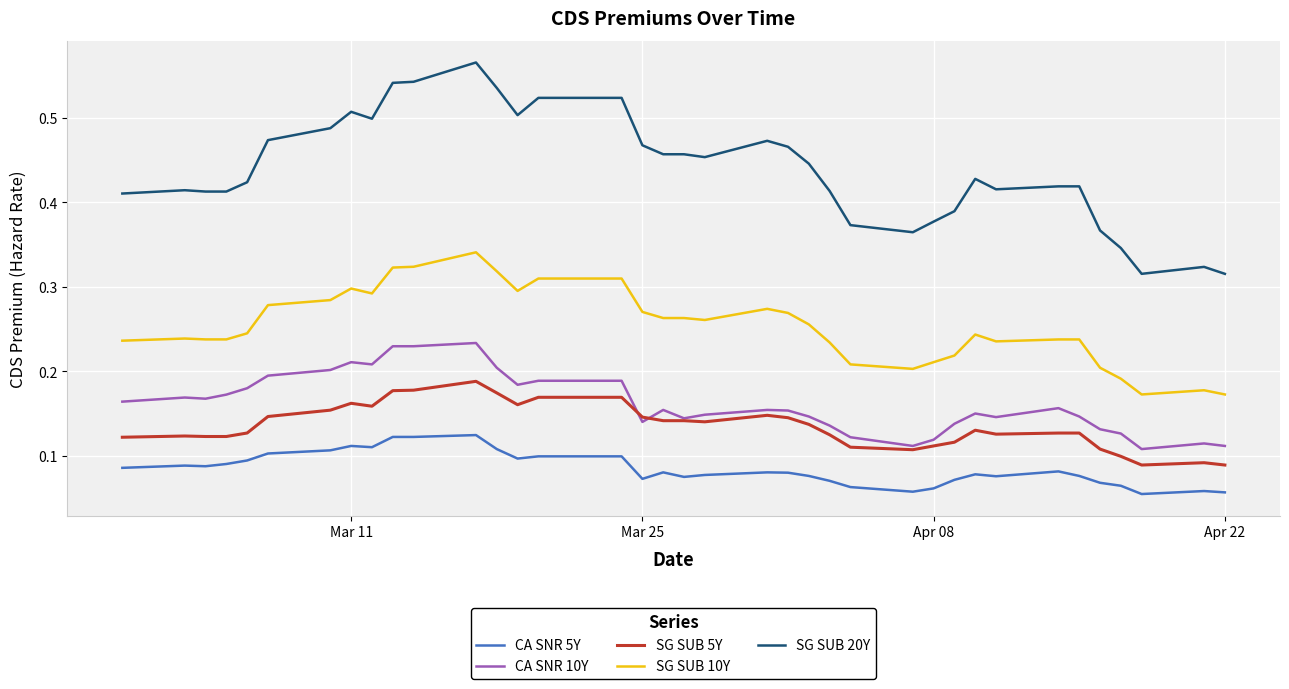

True or false: SG SUB 5Y and CA SNR 10Y cross at least once.

True